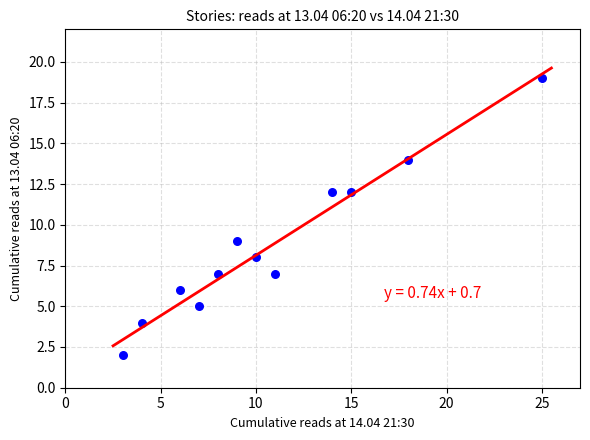

What Y value in the scatter plot is closest to 10?

9